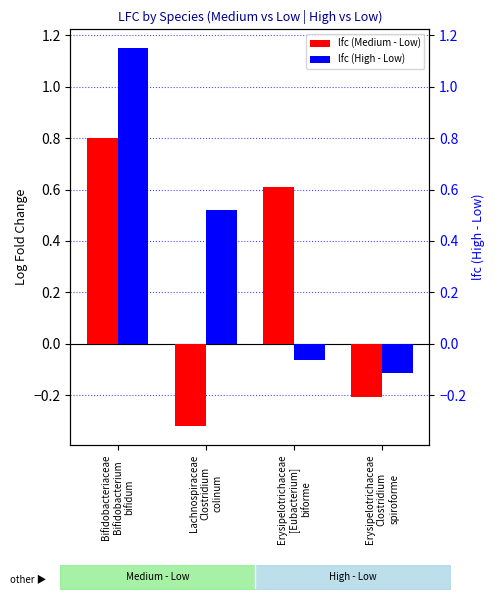

How many bars are there in each group?

2